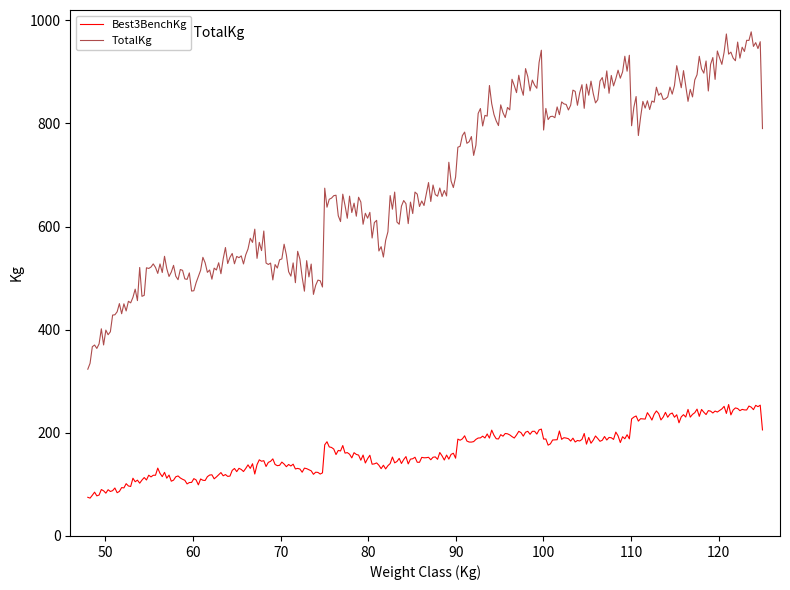

List the series in order of their overall mean, lowest first.

Best3BenchKg, TotalKg